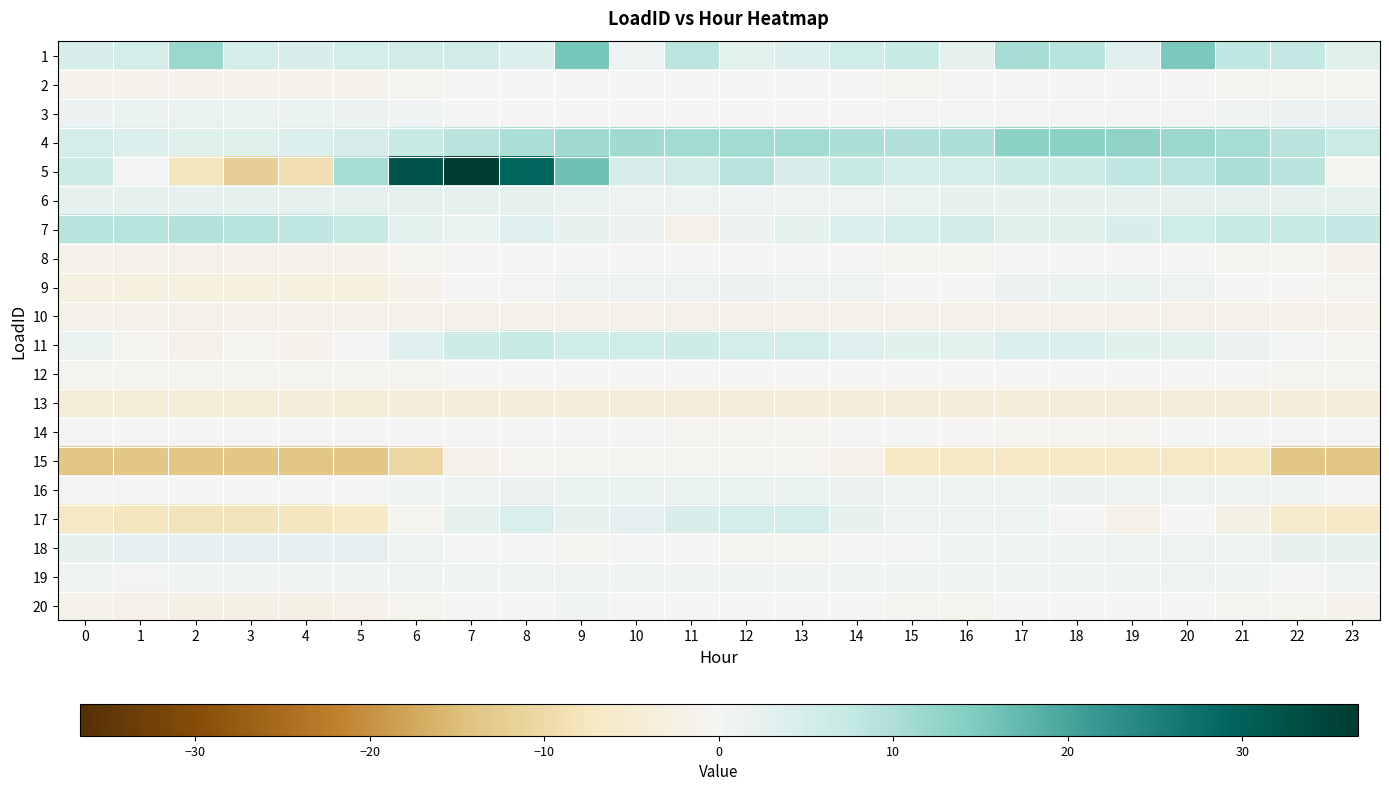

At how many categories does at least one series exceed 35?

1